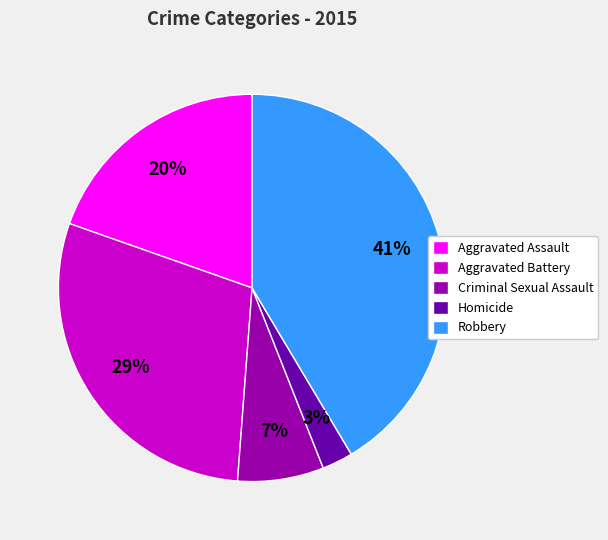

Combined, do Homicide and Robbery account for over 50%?

No